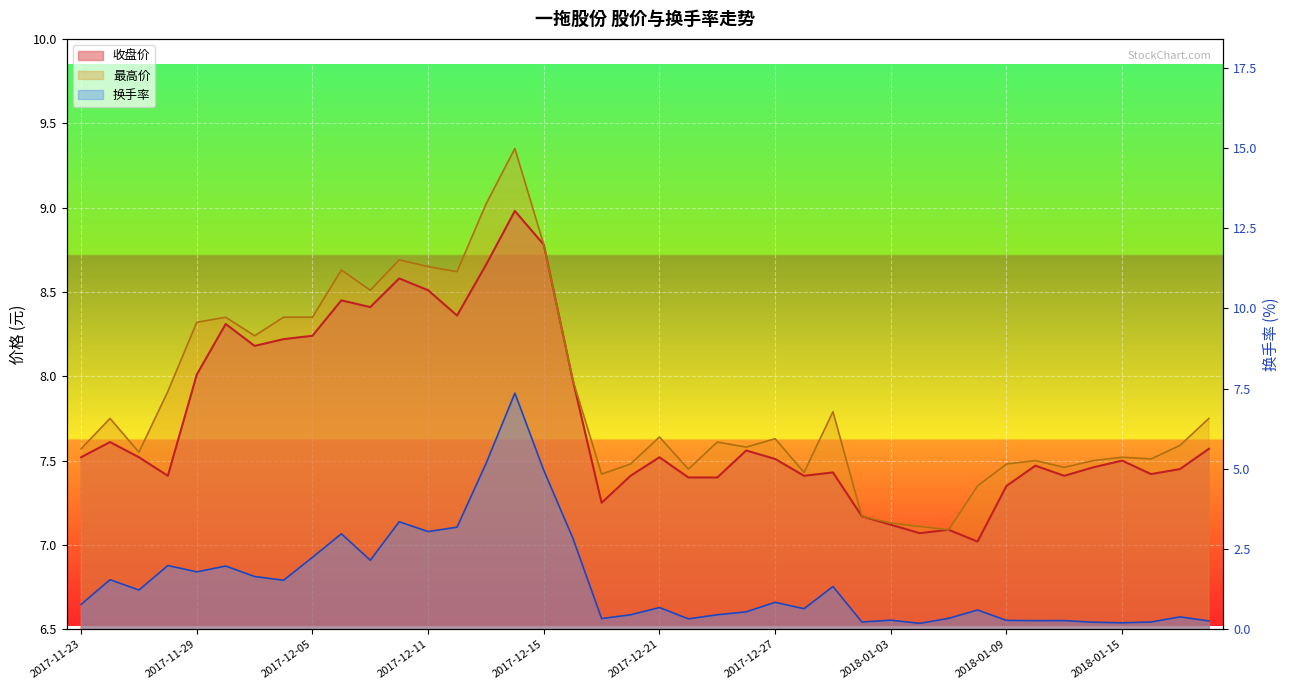

What are all the series names shown in the legend?

收盘价, 最高价, 换手率